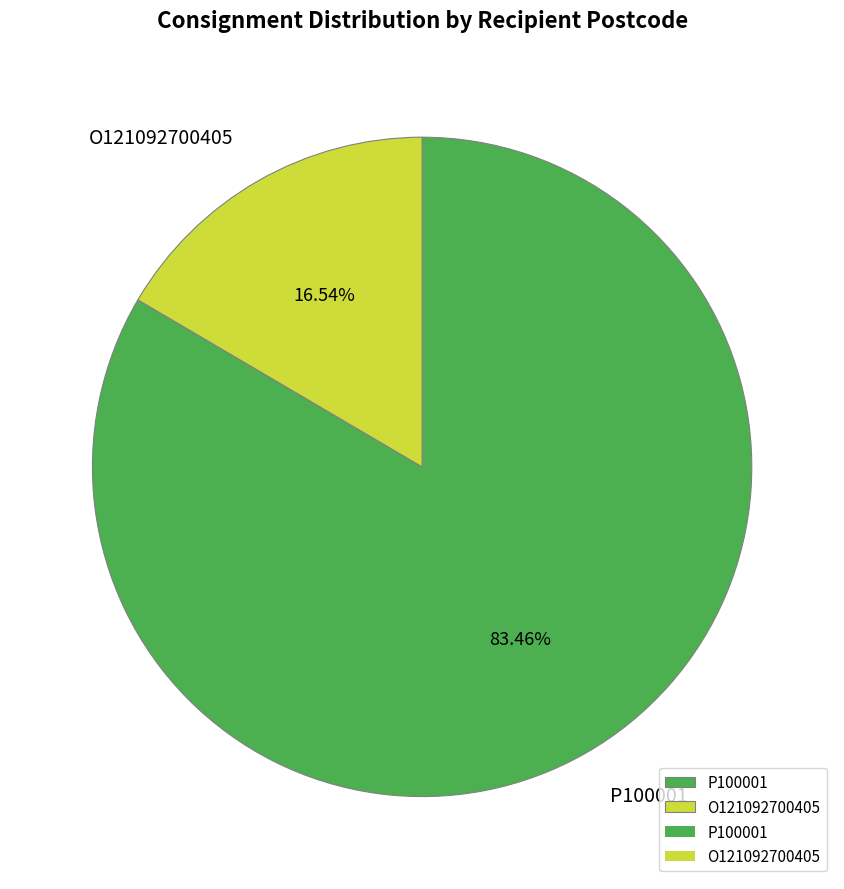

Does O121092700405 account for over 50% of the chart?

No